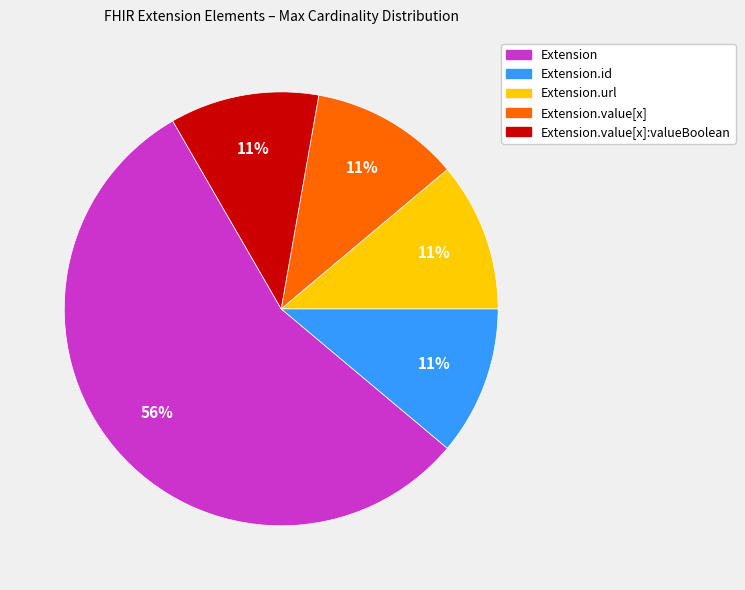

How many segments does this pie chart have?

5